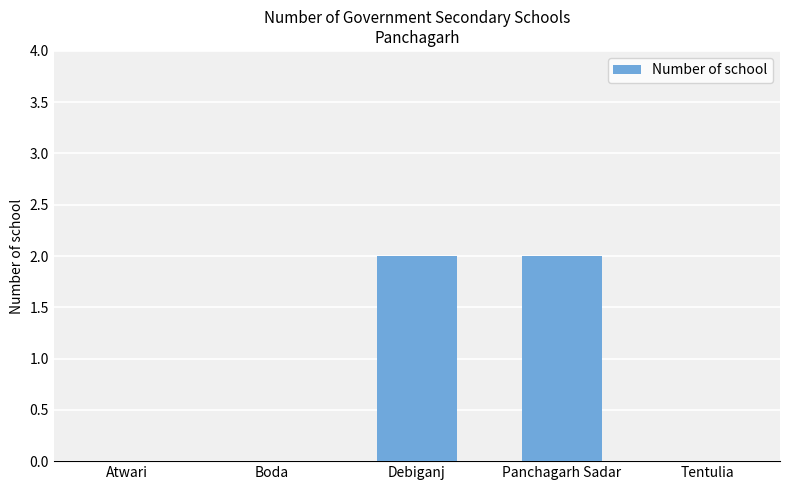

How many values are between 0 and 2?

5